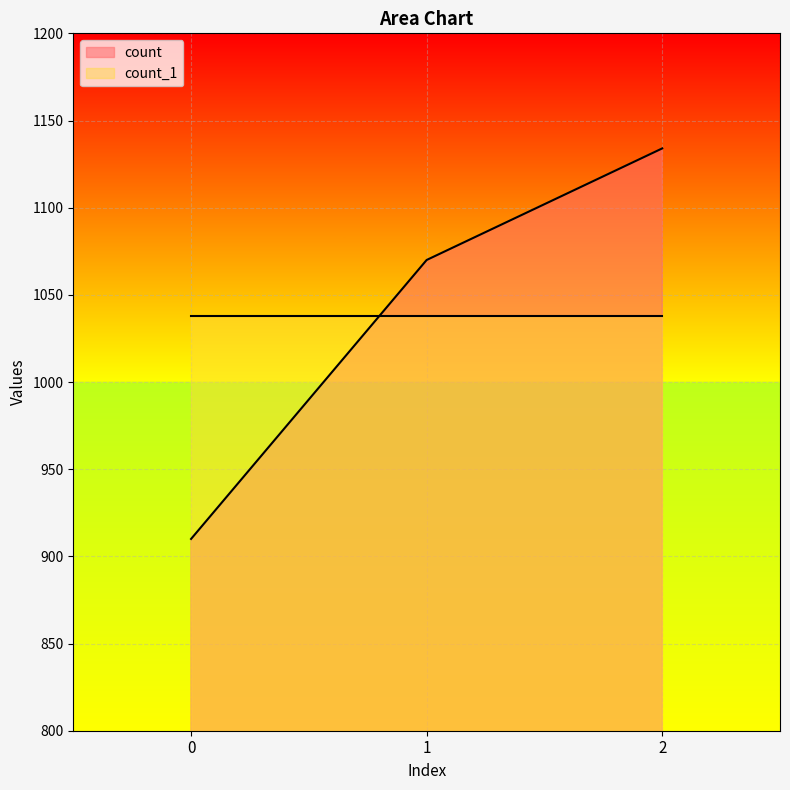

What is the minimum value shown in the chart?

910